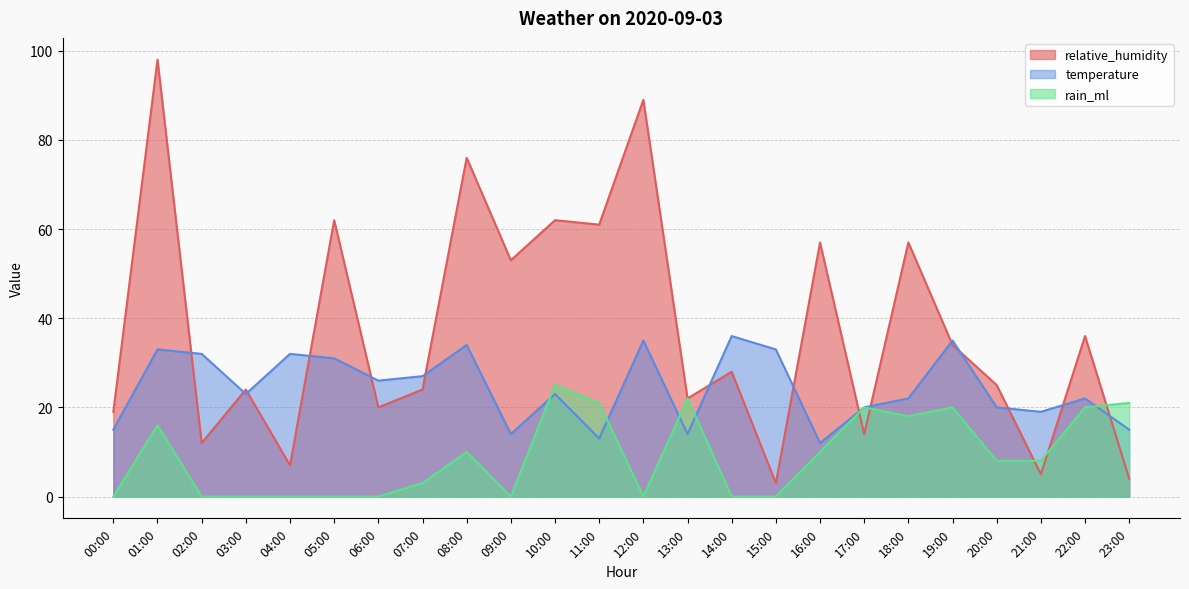

Does the chart have visible grid lines?

Yes